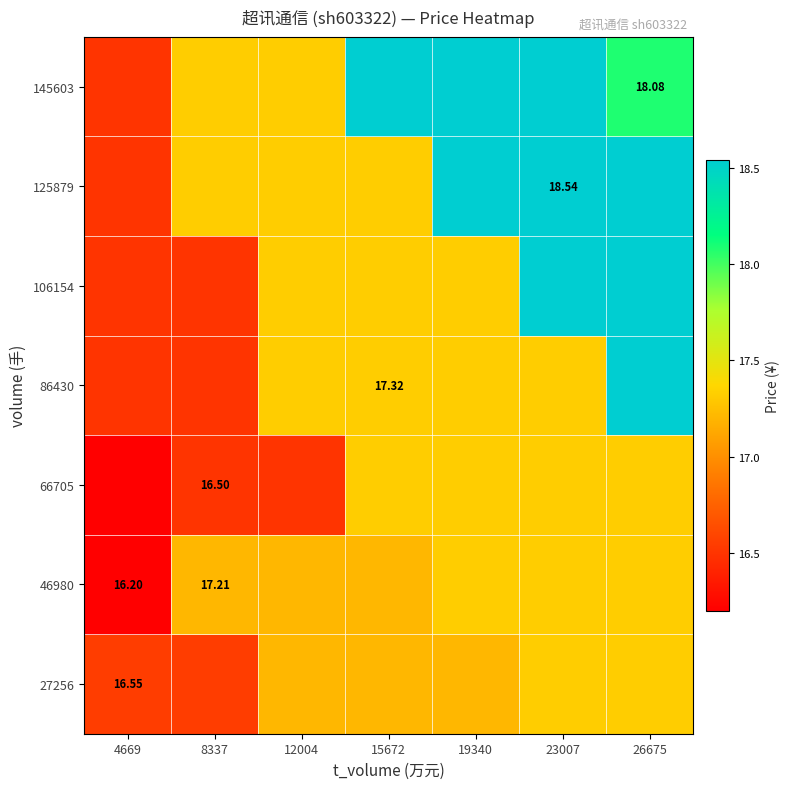

True or false: 86430 has a value of 18.5 at 26675.

True